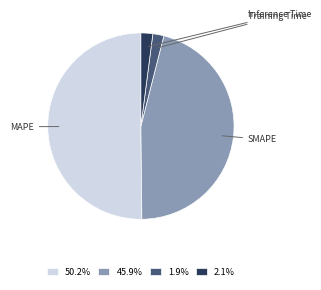

How many segments does this pie chart have?

4